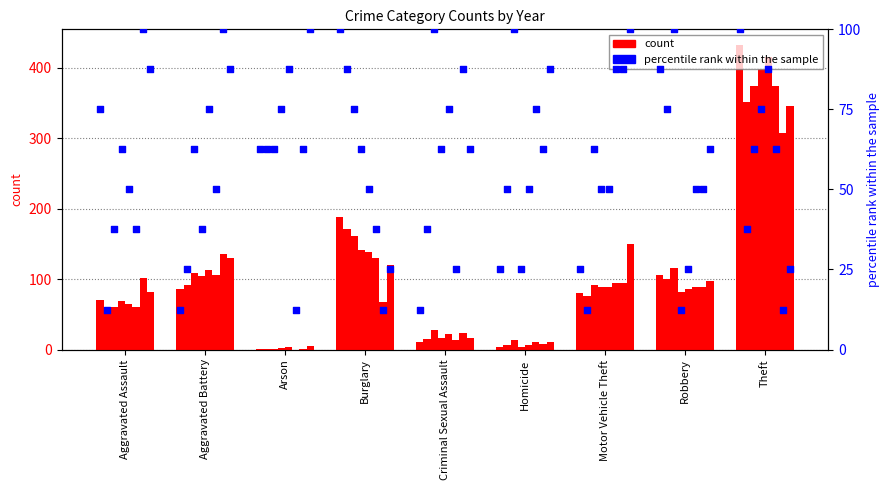

What is the change in value from Aggravated Assault to Burglary?

+25.0